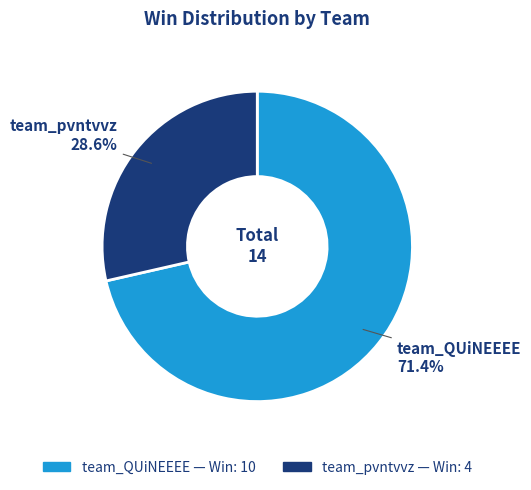

Which slice is the largest?

team_QUiNEEEE